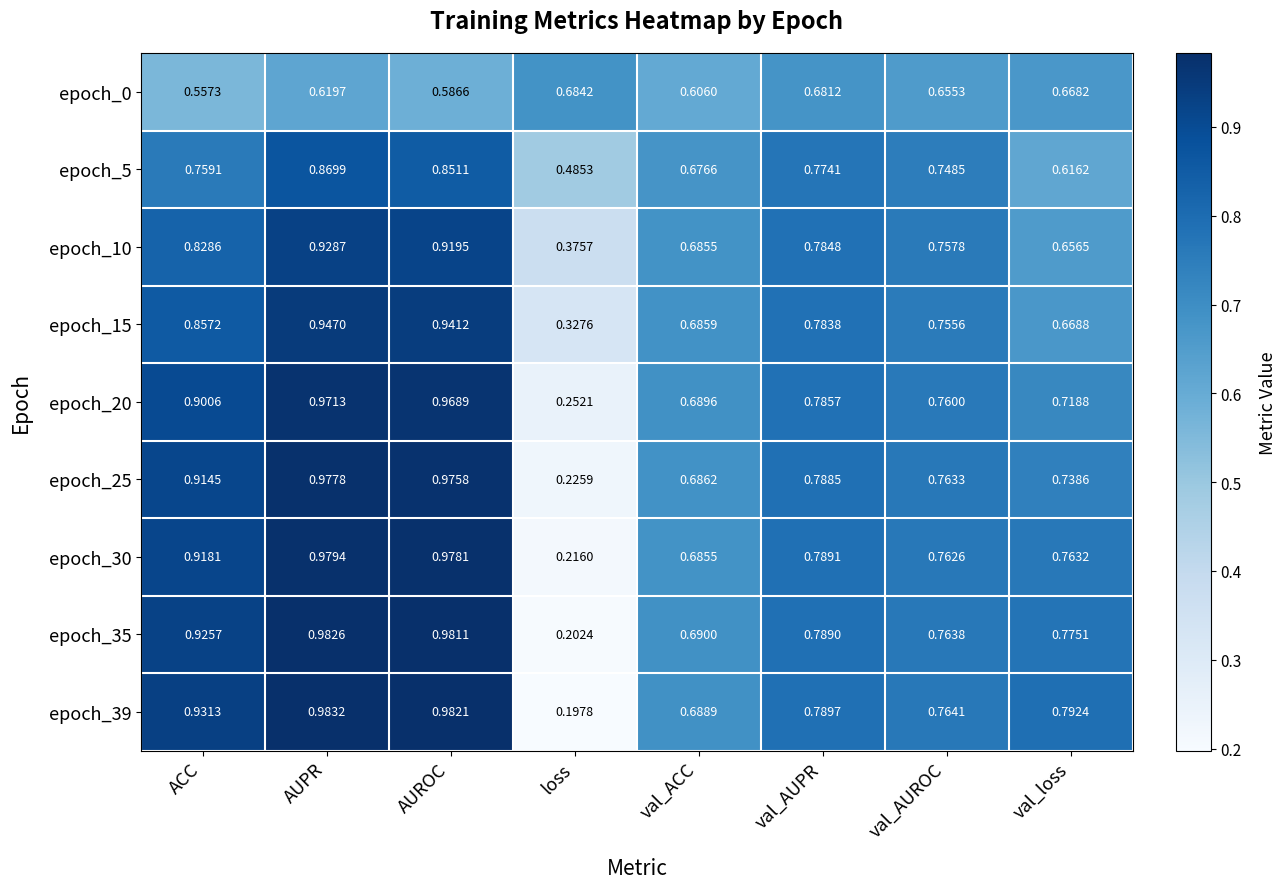

At which category is the sum across all series the highest?

AUPR